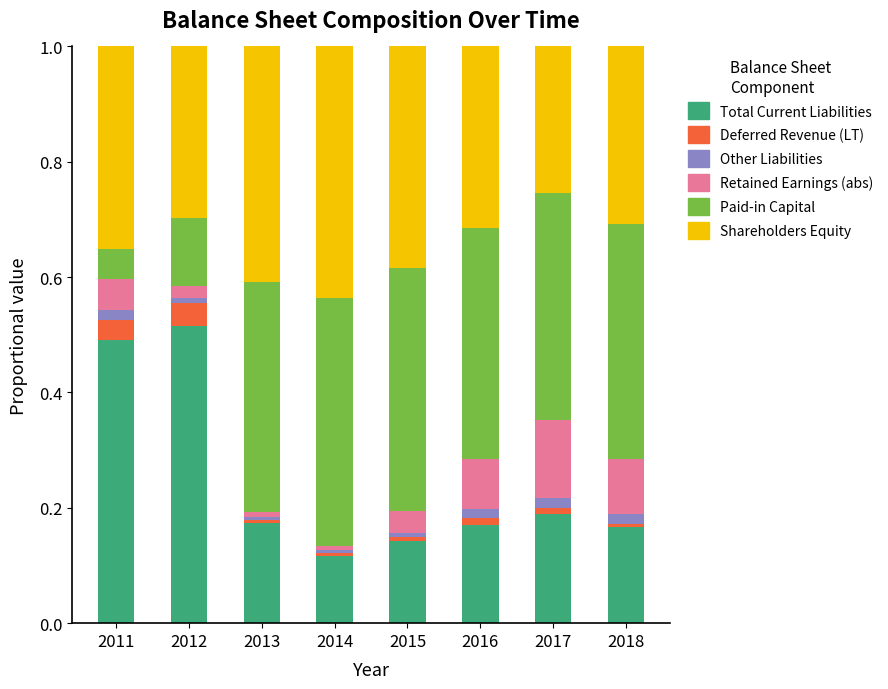

The value of Total Current Liabilities at 2014 is 0.1. True or false?

True